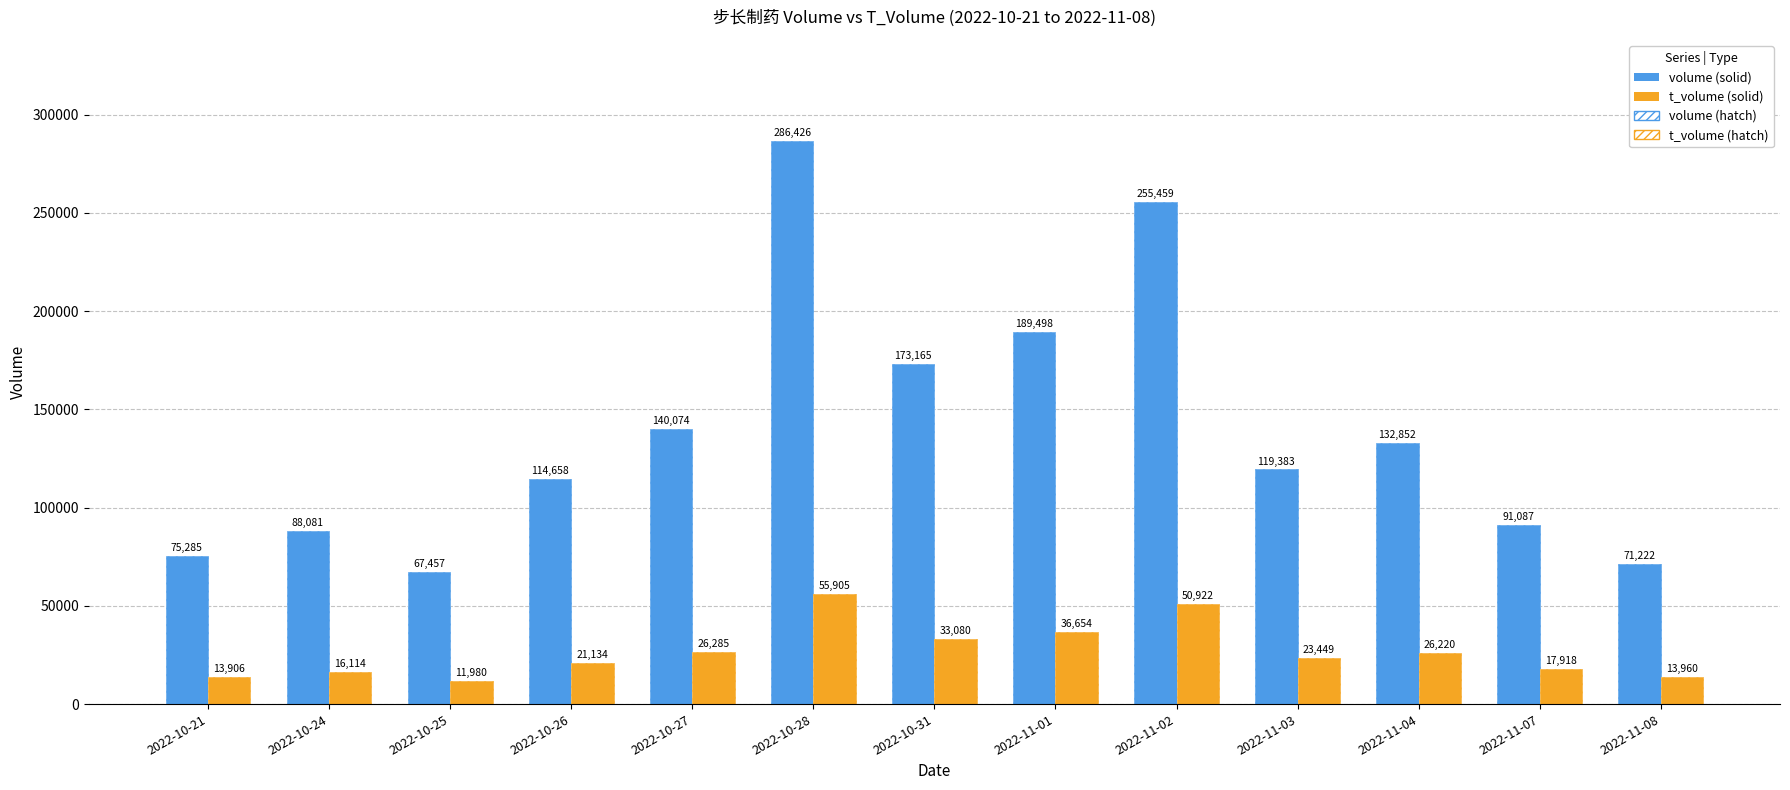

What is the difference between the volume values at 2022-10-28 and 2022-11-03?

167043